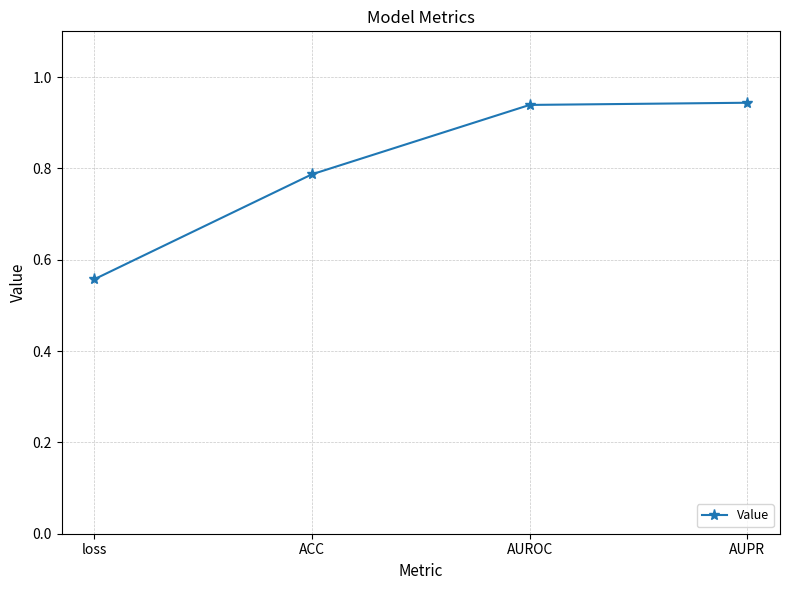

How many lines are shown in the chart?

1